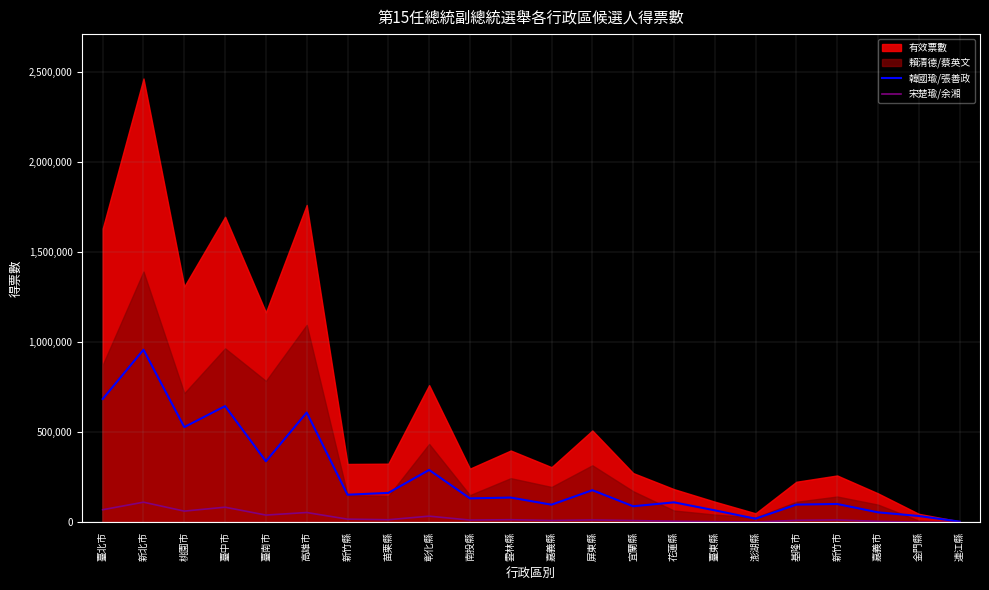

Rank the categories by 韓國瑜/張善政 value from highest to lowest.

新北市, 臺北市, 臺中市, 高雄市, 桃園市, 臺南市, 彰化縣, 屏東縣, 苗栗縣, 新竹縣, 雲林縣, 南投縣, 花蓮縣, 新竹市, 基隆市, 嘉義縣, 宜蘭縣, 臺東縣, 嘉義市, 金門縣, 澎湖縣, 連江縣